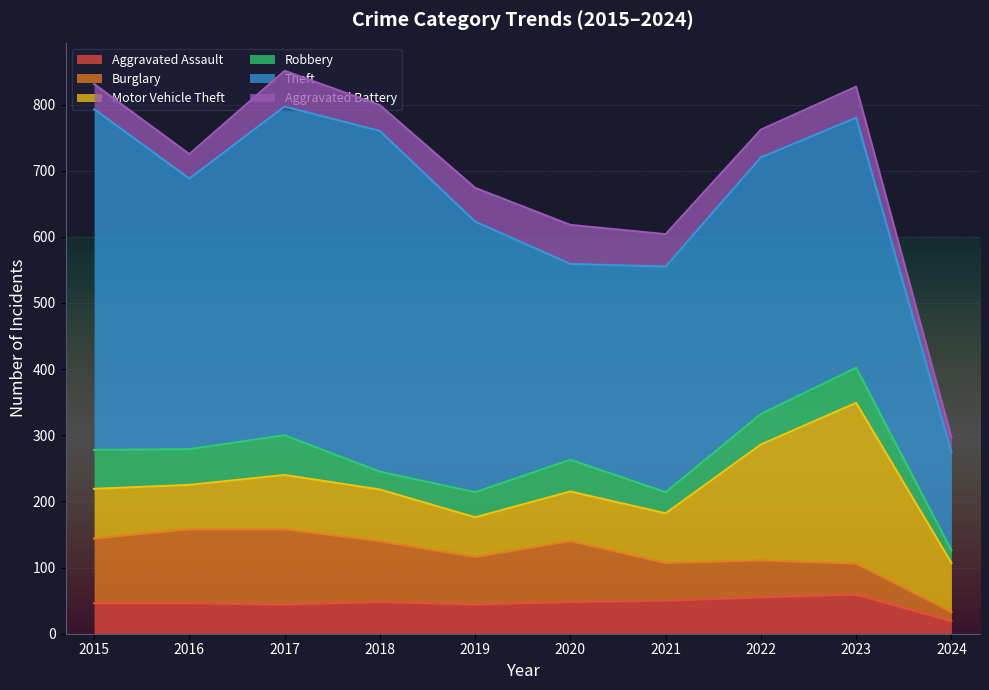

Which series has the largest total across all categories?

Theft